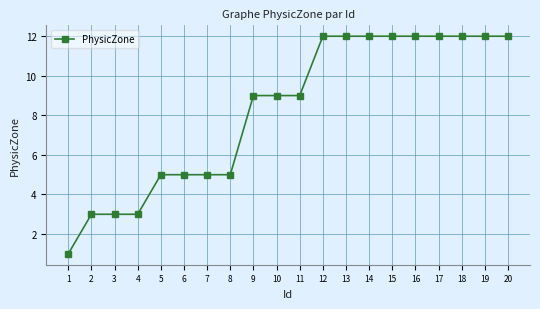

What is the change in value from 10 to 18?

+3